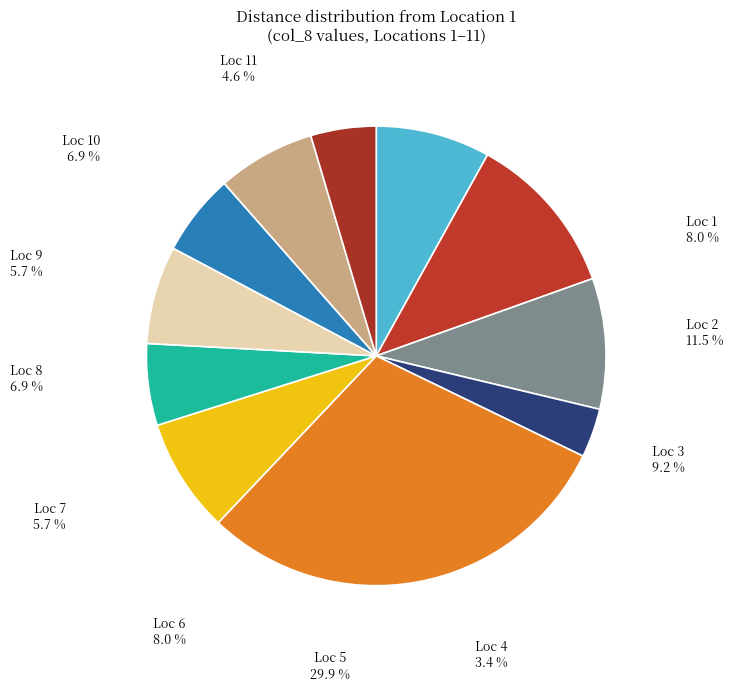

Count the number of slices in the pie.

11